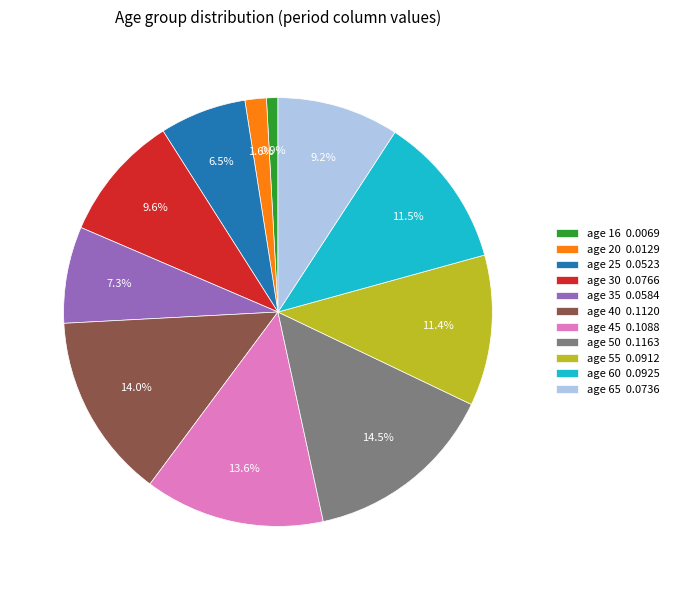

To the nearest percent, what is the difference between the largest and smallest slice percentages?

14%